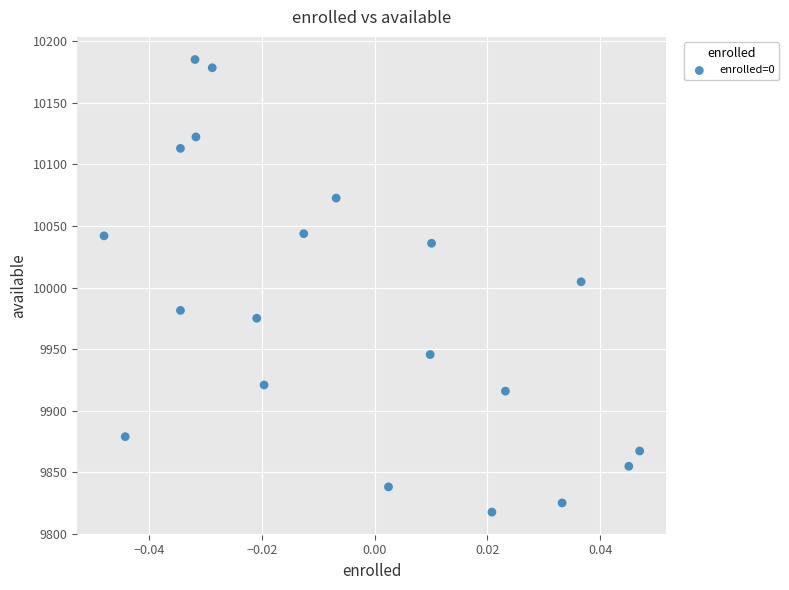

What is the range of Y values (max minus min)?

367.7